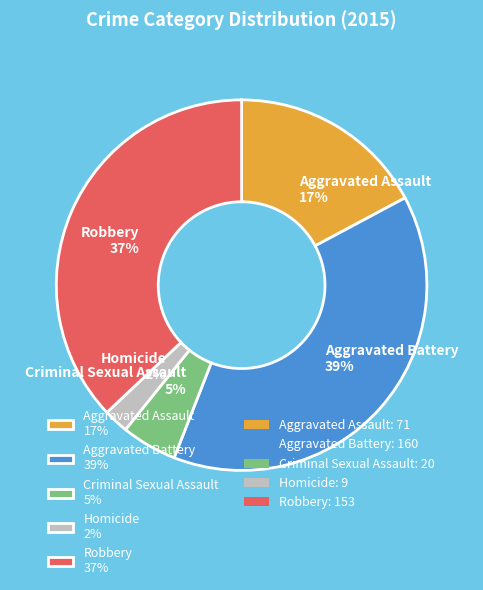

Combined, do Aggravated Assault and Aggravated Battery account for over 50%?

Yes